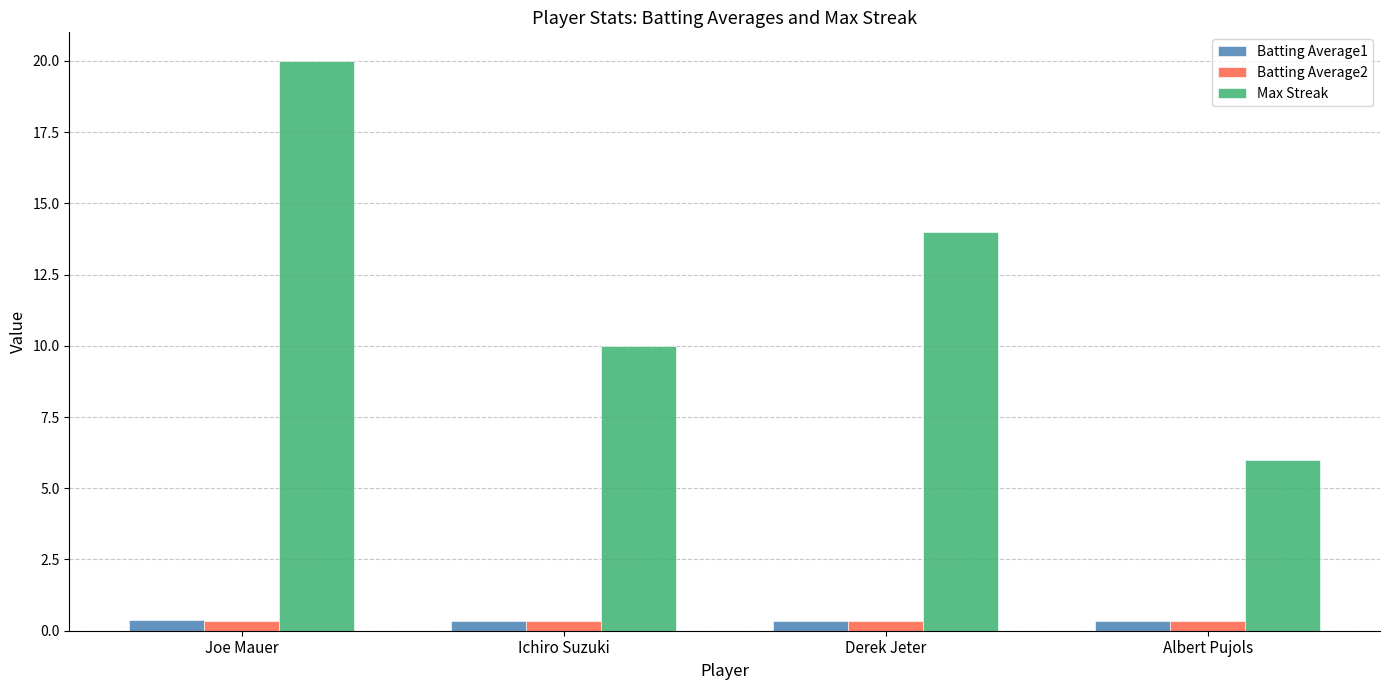

At how many categories does at least one series exceed 4?

4